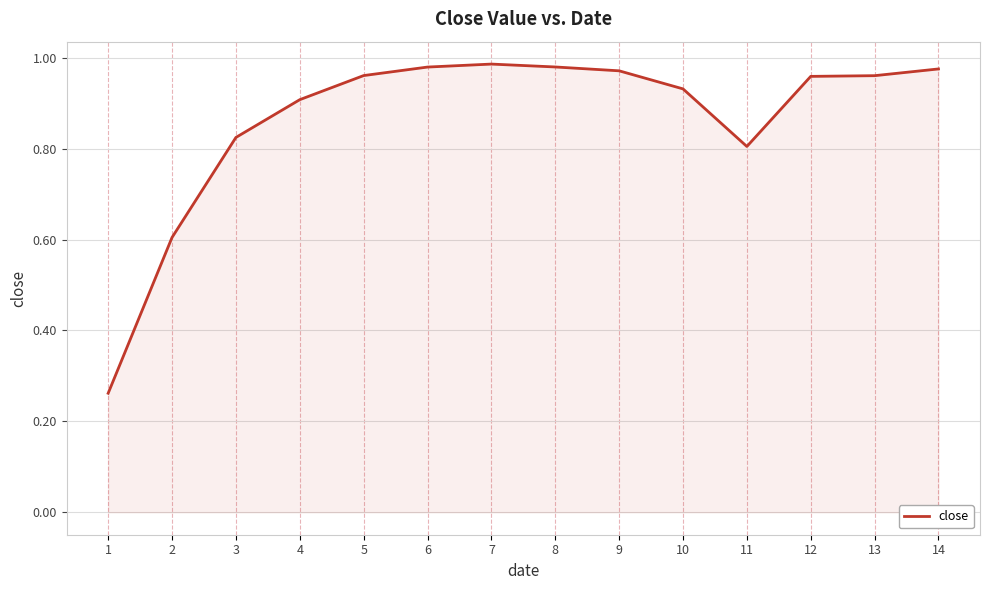

How many lines are shown in the chart?

1